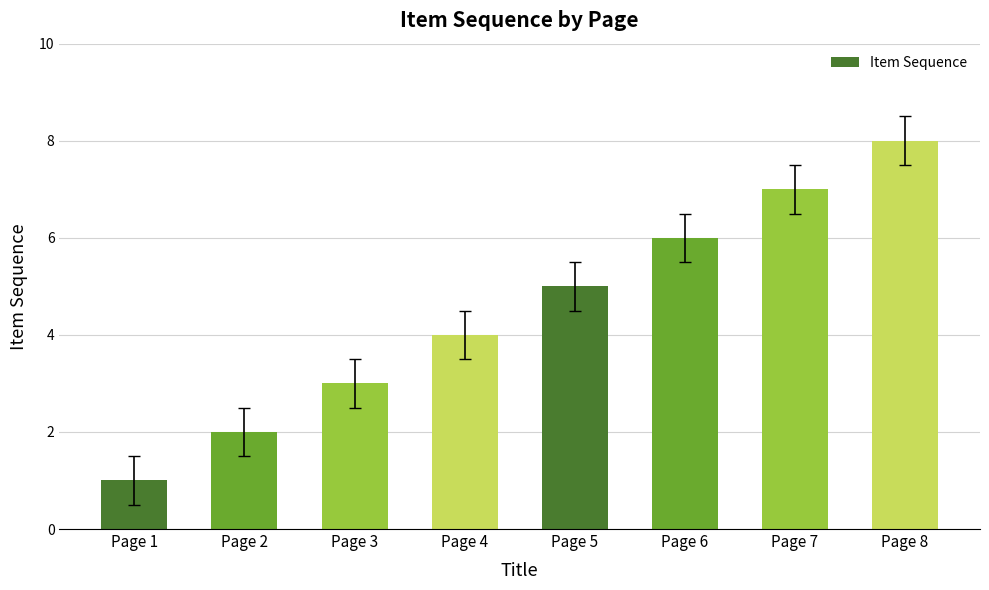

What is the difference between the maximum and minimum values?

7